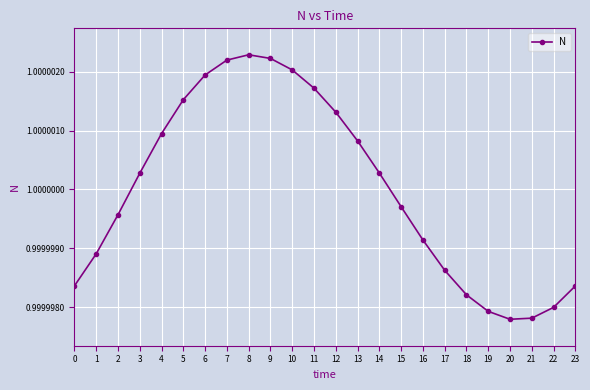

Is it true that the value at 6 is 0.5?

False